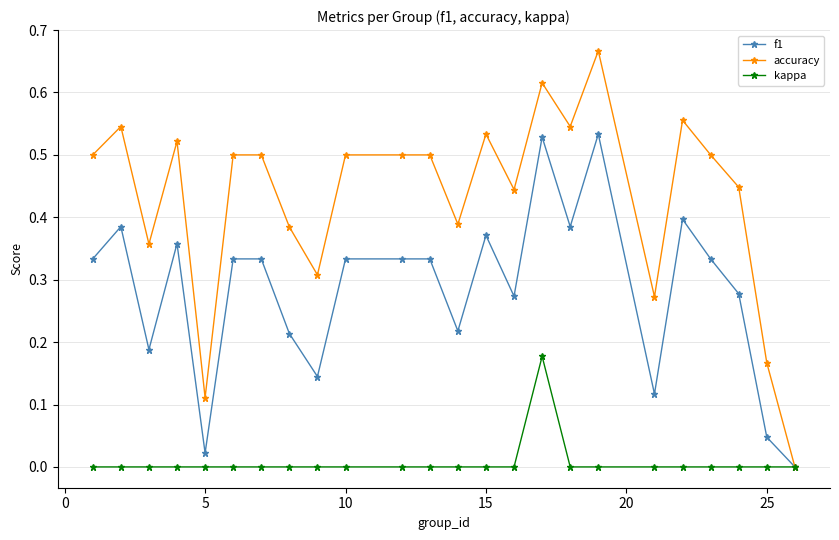

Which series has the largest total across all categories?

accuracy